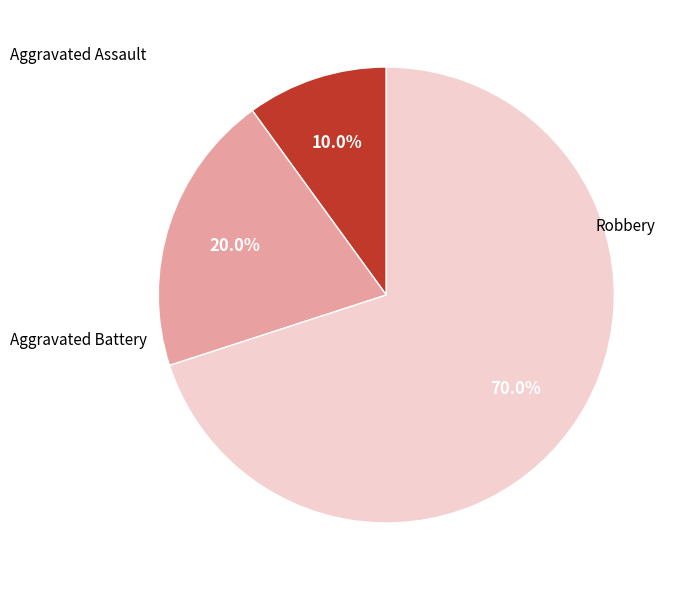

Does any single category account for the majority?

Yes